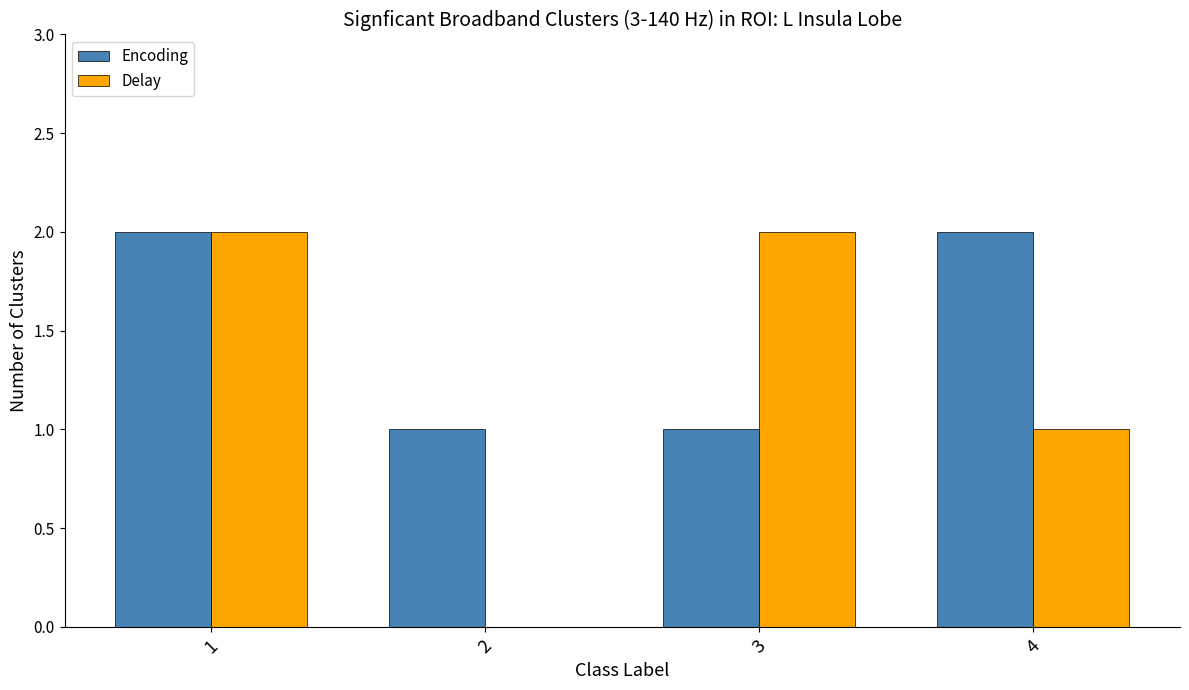

Is the value of Encoding at 1 greater than the value of Delay at 2?

Yes